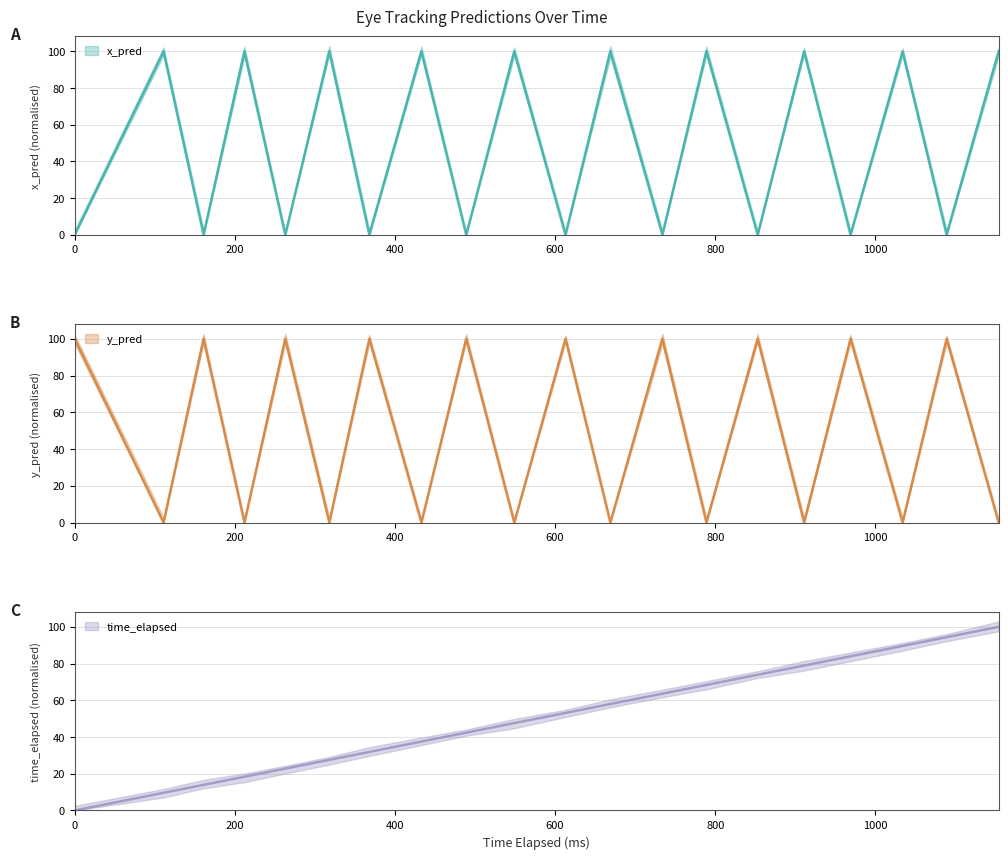

How many lines are shown in the chart?

3